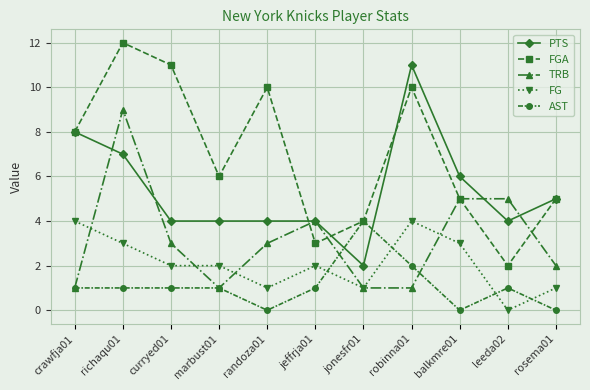

True or false: AST has more than 0 interior local peaks.

True